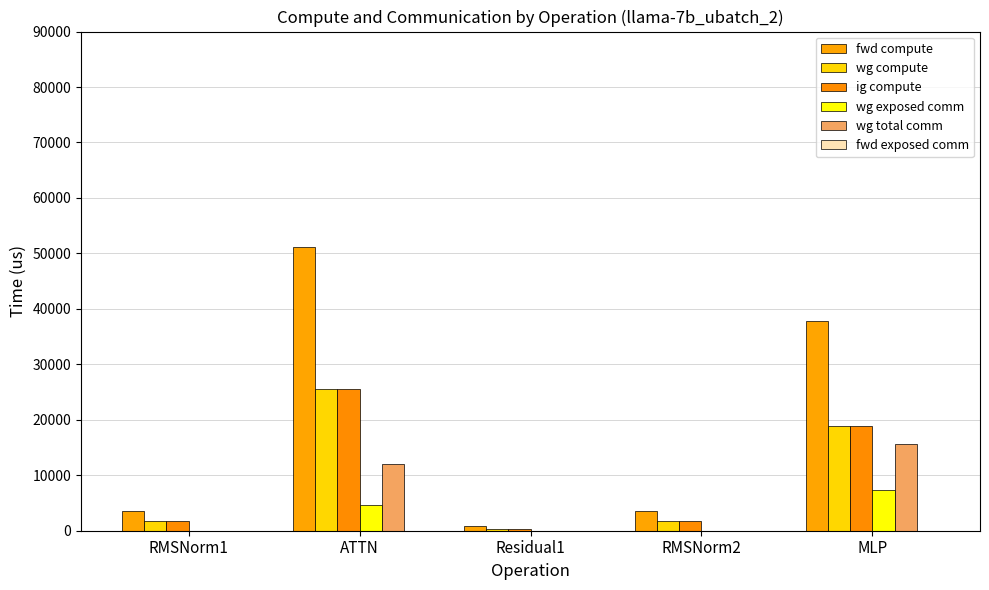

Reading right to left, extract all data points from this chart.

fwd compute: MLP=37813.0	RMSNorm2=3613.9	Residual1=795.0	ATTN=51228.3	RMSNorm1=3613.9
wg compute: MLP=18906.5	RMSNorm2=1806.9	Residual1=397.5	ATTN=25614.1	RMSNorm1=1806.9
ig compute: MLP=18906.5	RMSNorm2=1806.9	Residual1=397.5	ATTN=25614.1	RMSNorm1=1806.9
wg exposed comm: MLP=7321.0	RMSNorm2=0.0	Residual1=0.0	ATTN=4718.0	RMSNorm1=0.0
wg total comm: MLP=15648.0	RMSNorm2=0.0	Residual1=0.0	ATTN=12076.5	RMSNorm1=0.0
fwd exposed comm: MLP=0.0	RMSNorm2=0.0	Residual1=0.0	ATTN=0.0	RMSNorm1=0.0